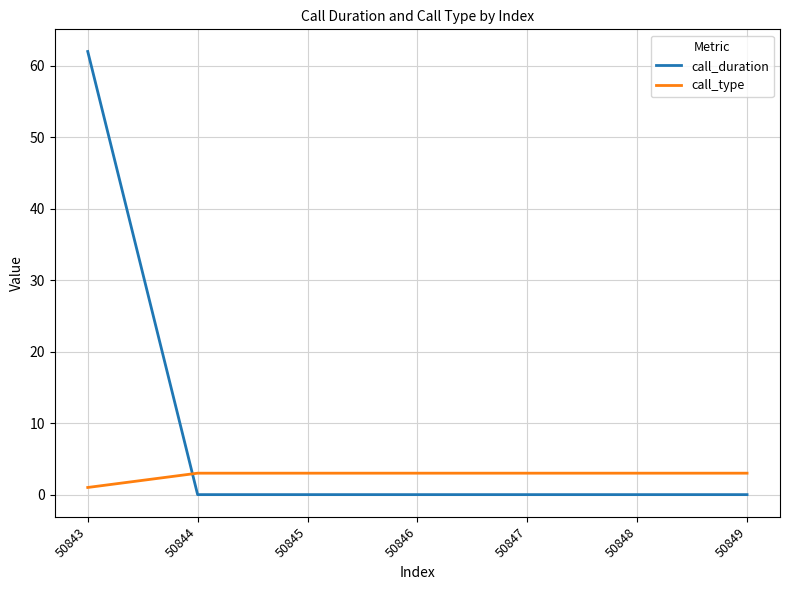

What is the spread (max minus min) of values at 50845?

3